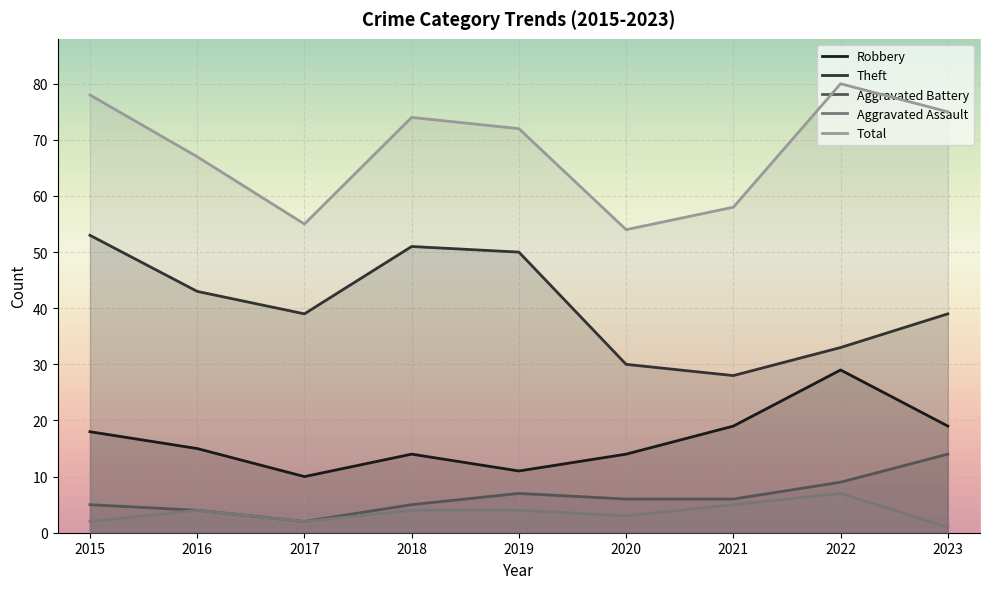

How many data points in Aggravated Battery are less than 6?

4